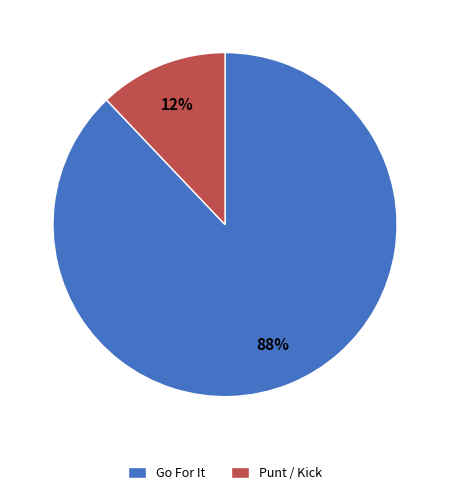

Combined, do Punt / Kick and Go For It account for over 50%?

Yes